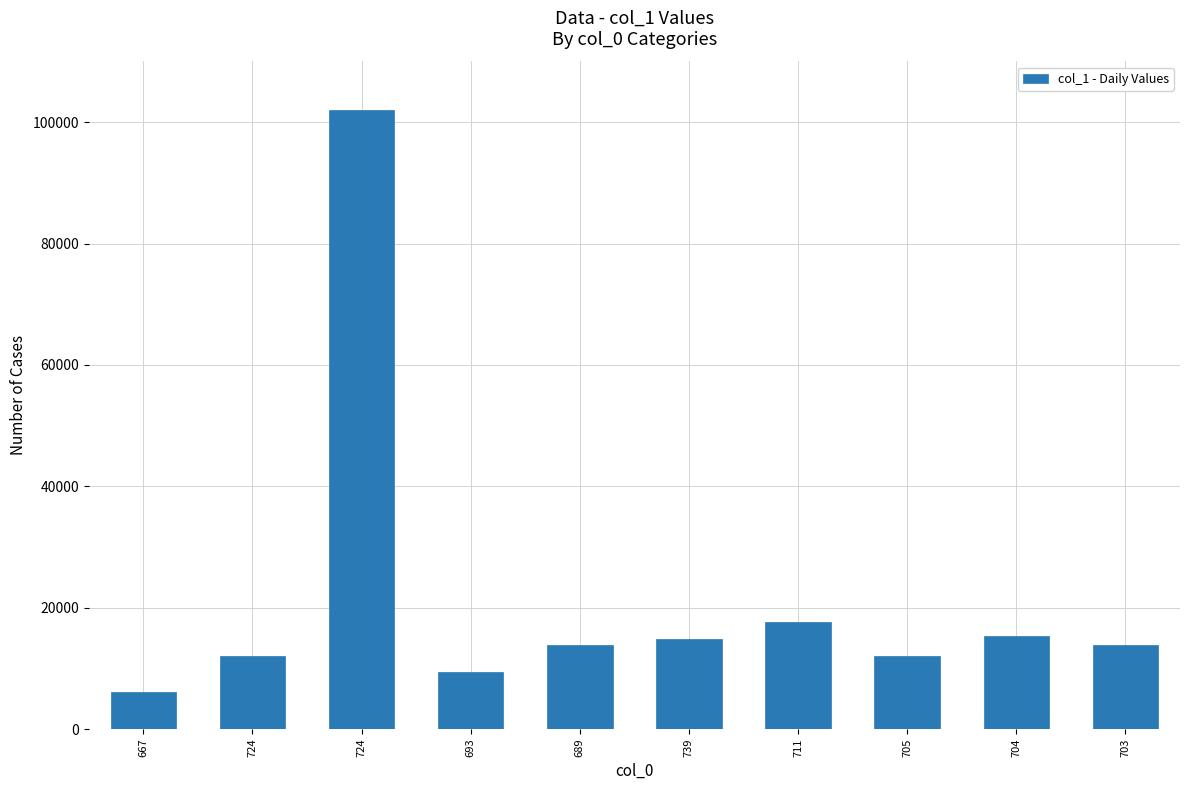

Which category has the lowest value across all series?

667